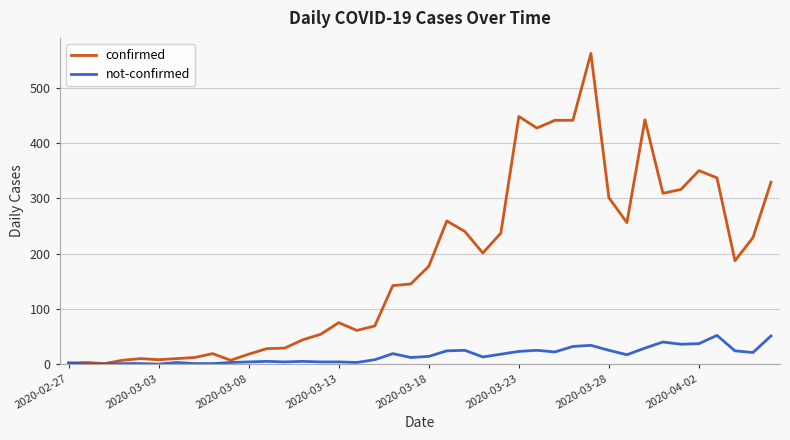

Which series has the largest range (max minus min)?

confirmed